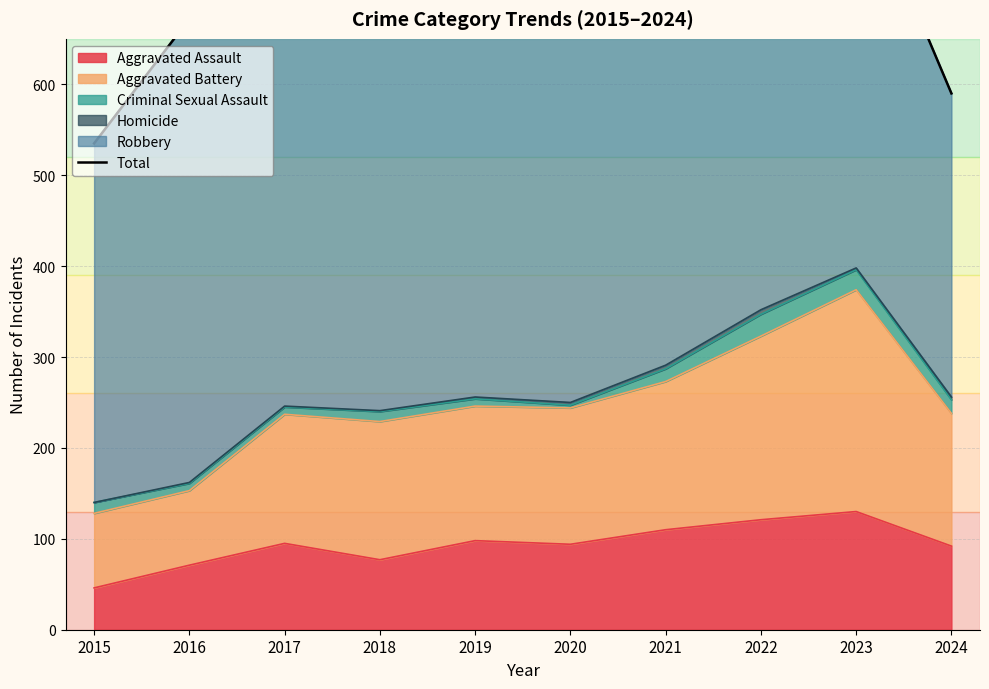

True or false: Aggravated Assault has a value of 186 at 2022.

False